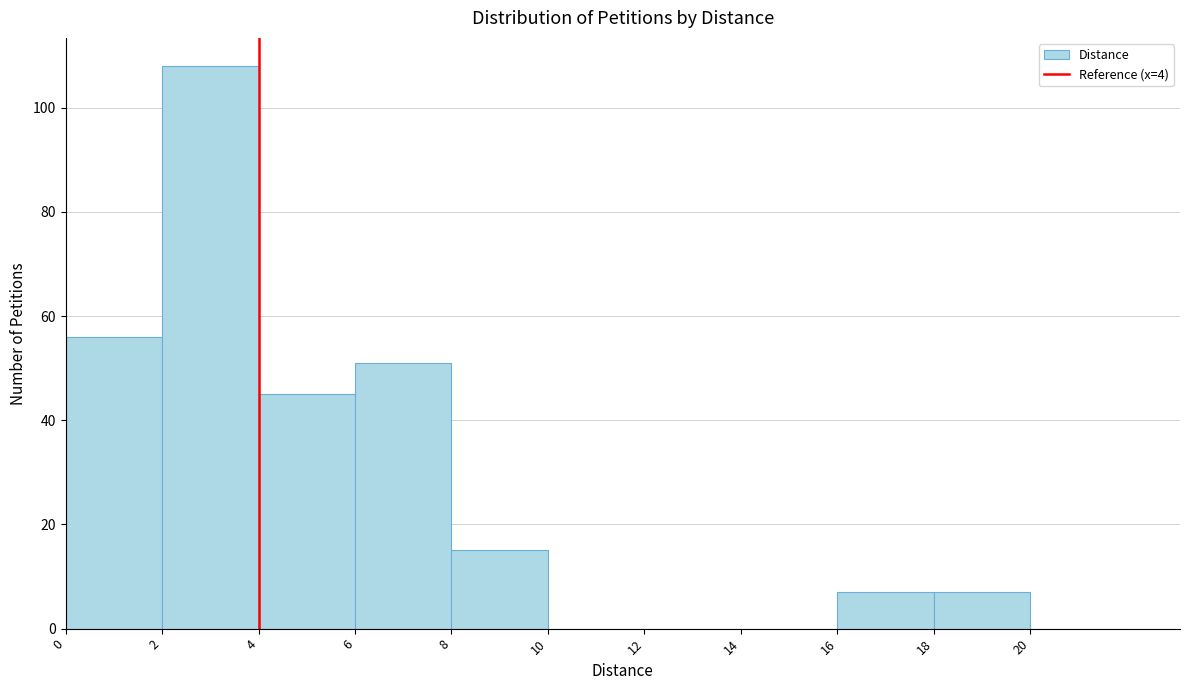

Over which range of the x-axis is the bar tallest?

2 to 4